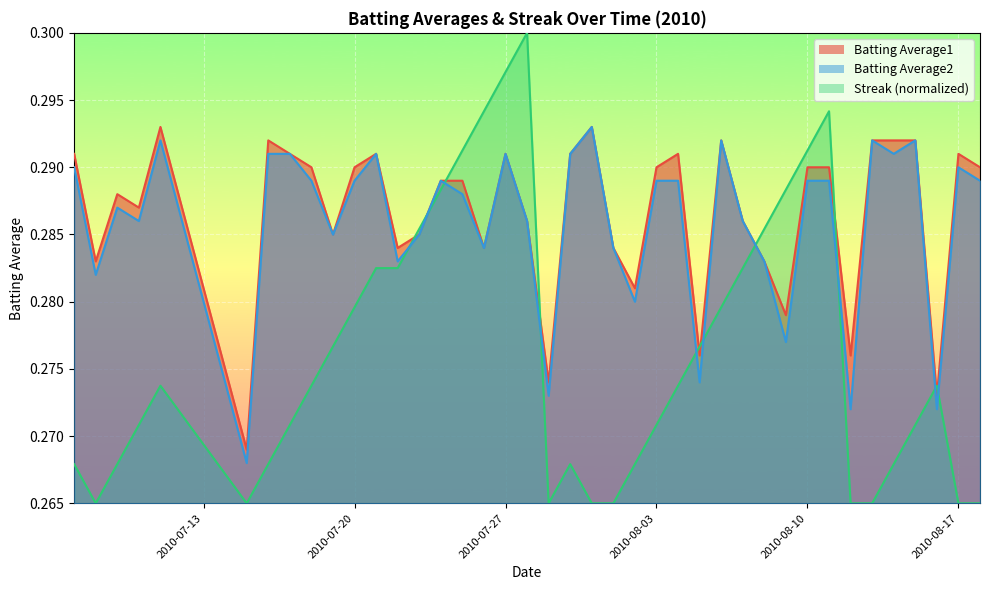

How many series are shown in this chart?

3